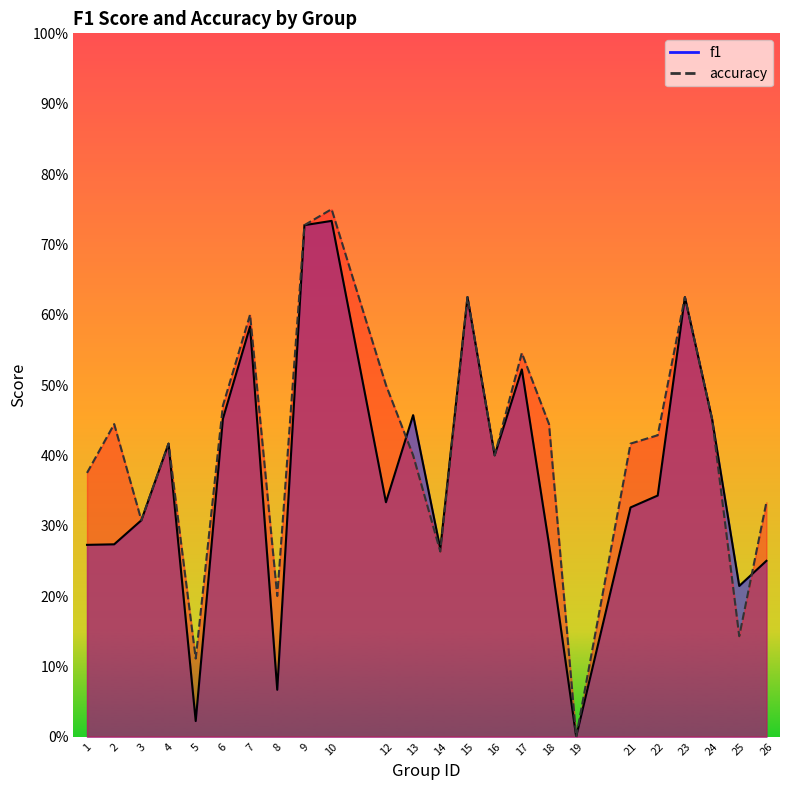

Rank the categories by f1 value from lowest to highest.

19, 5, 8, 25, 26, 14, 1, 2, 18, 3, 21, 12, 22, 16, 4, 24, 6, 13, 17, 7, 15, 23, 9, 10